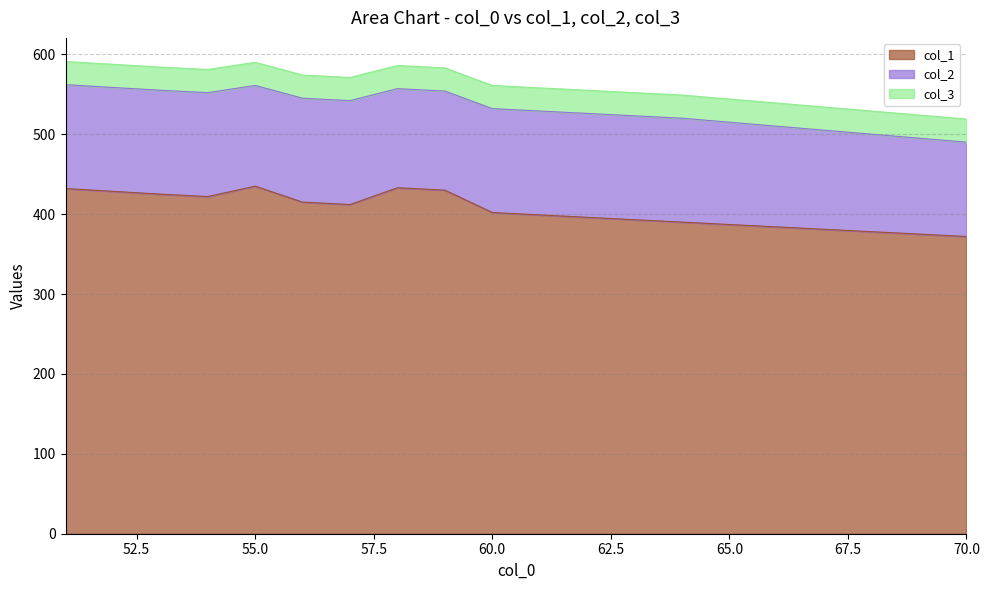

Reading left to right, extract all data points from this chart.

col_1: 432	425	422	435	415	412	433	430	402	399	396	393	390	387	384	381	378	375	372
col_2: 130	130	130	126	130	130	124	124	130	130	130	130	130	128	126	124	122	120	118
col_3: 29	29	29	29	29	29	29	29	29	29	29	29	29	29	29	29	29	29	29